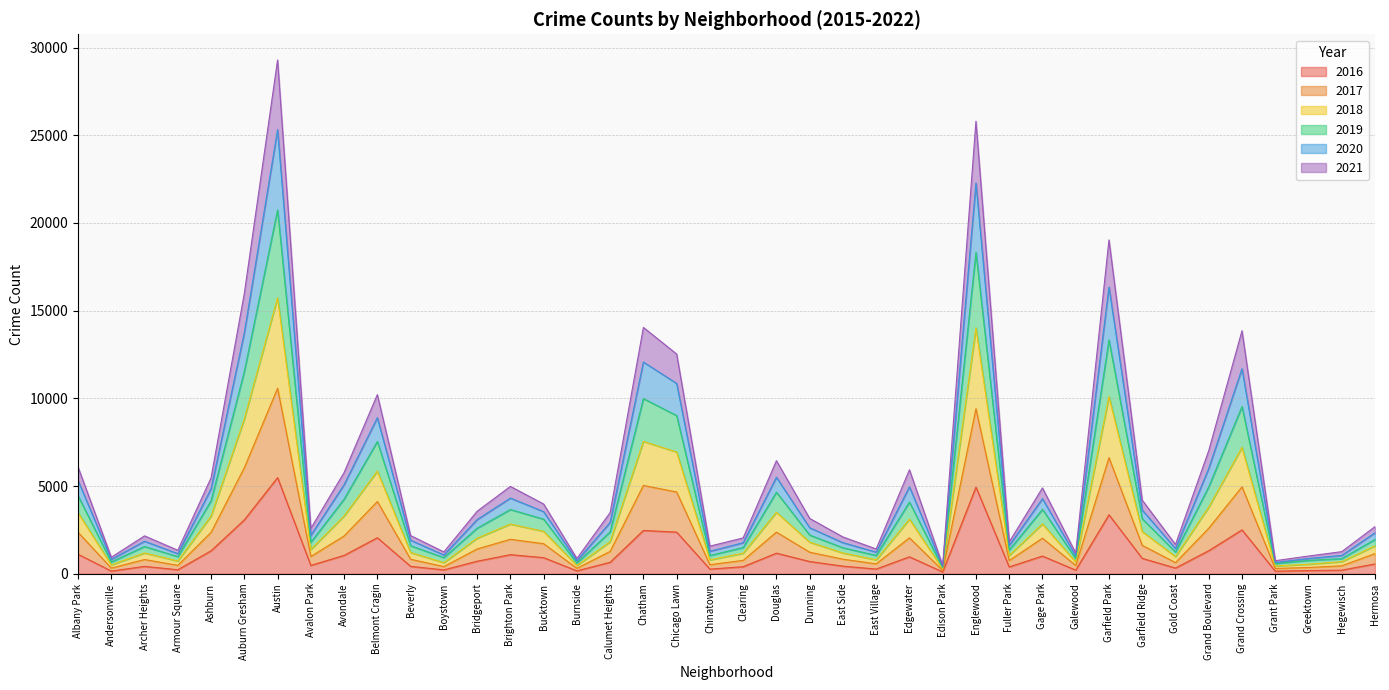

What is the total value across all series at Belmont Cragin?

10210